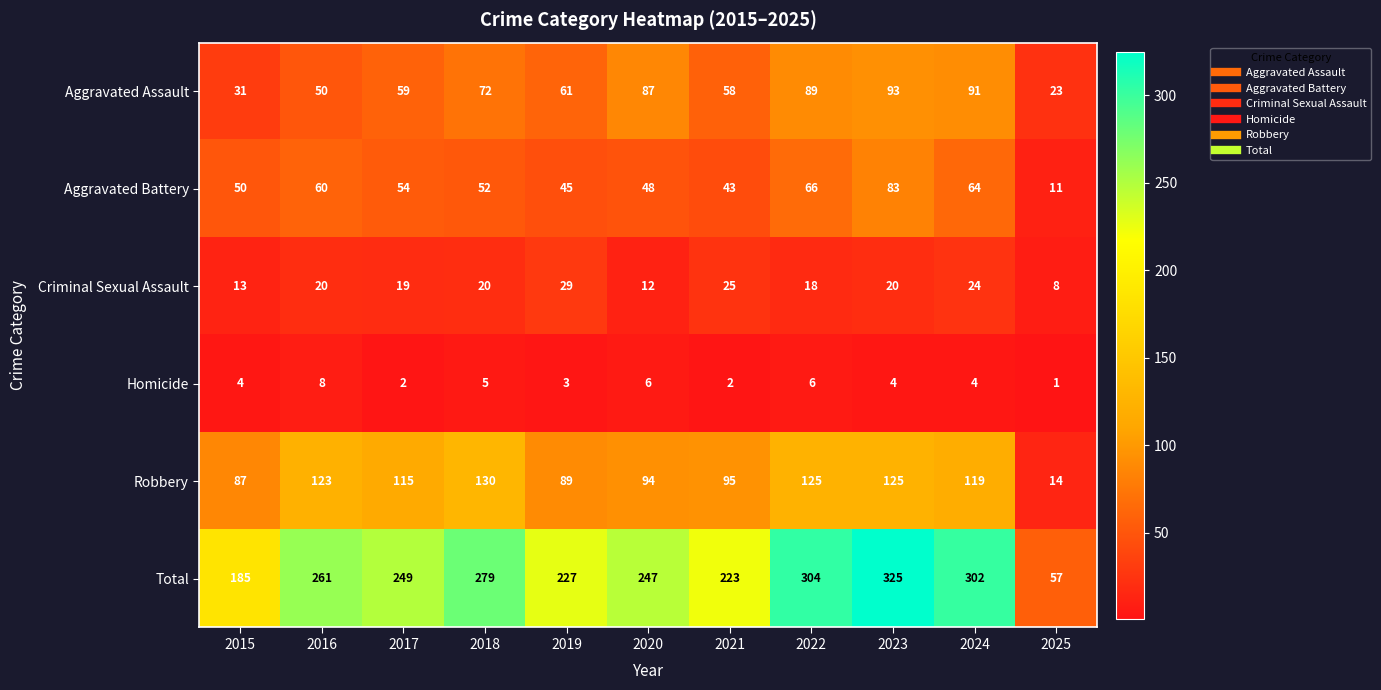

Which series has the widest spread of values?

Total